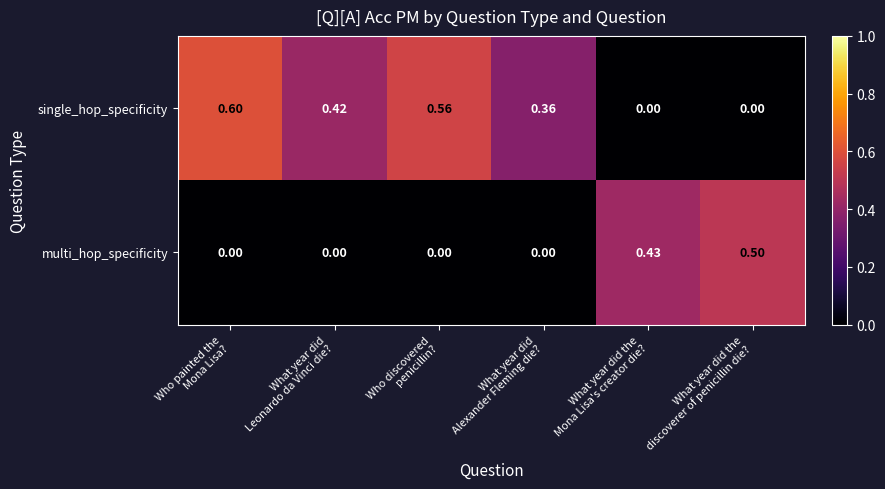

Rank the series by their maximum value, from highest to lowest.

single_hop_specificity, multi_hop_specificity